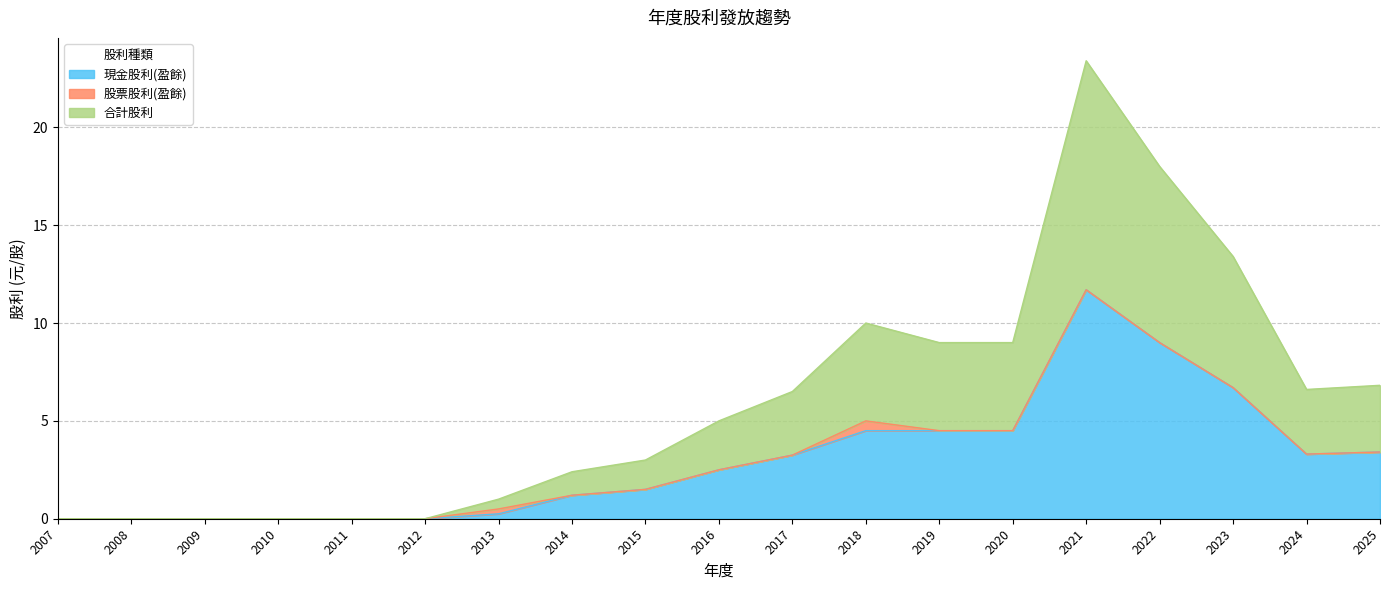

At which category is the sum across all series the highest?

2021